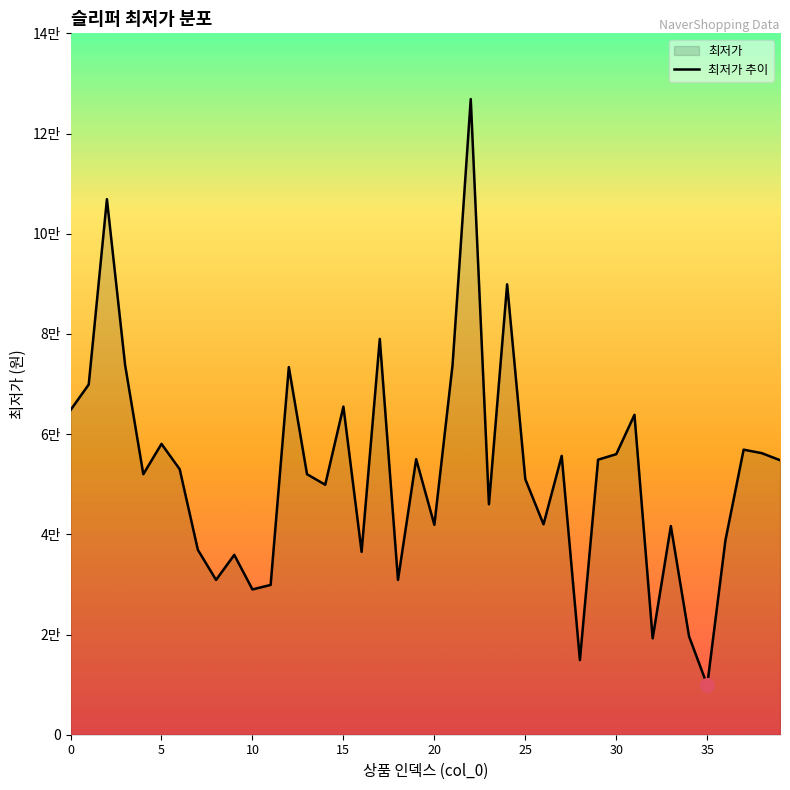

What is the maximum value shown in the chart?

126880